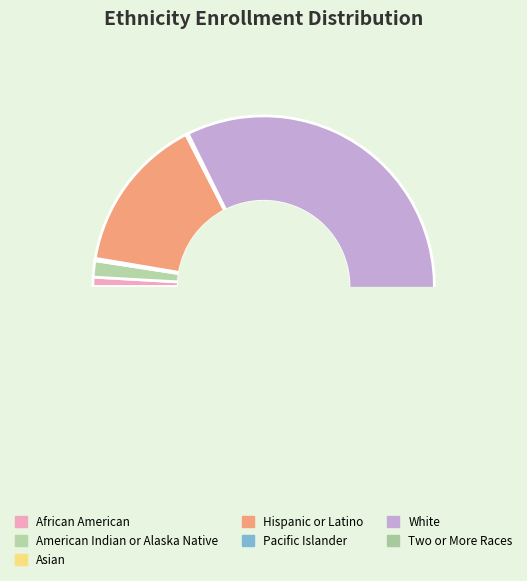

Which category has the biggest portion of the pie?

White